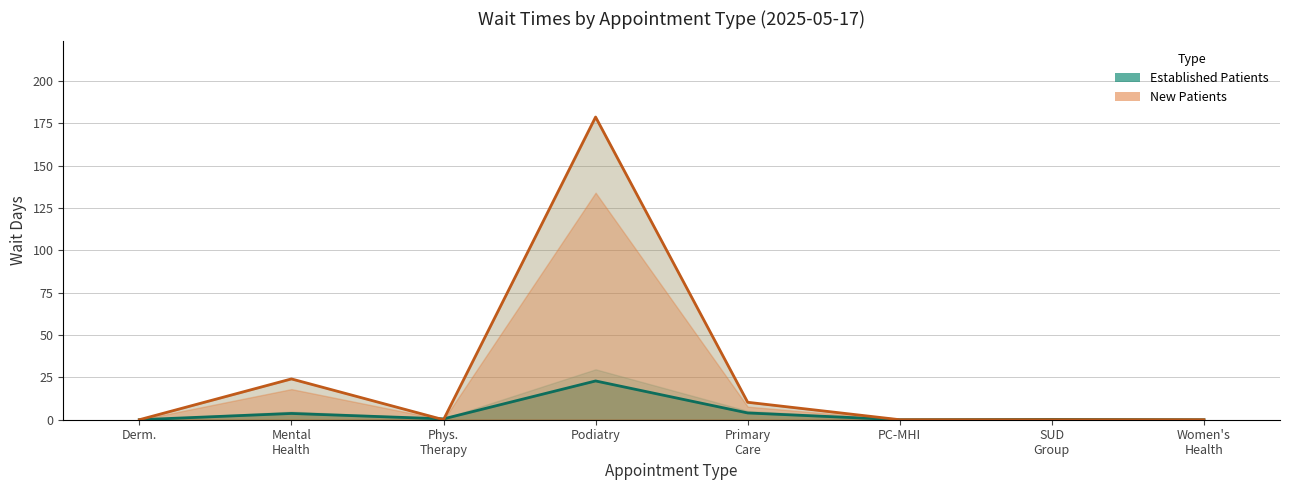

What is the approximate value of NewPatients at Podiatry?

178.8